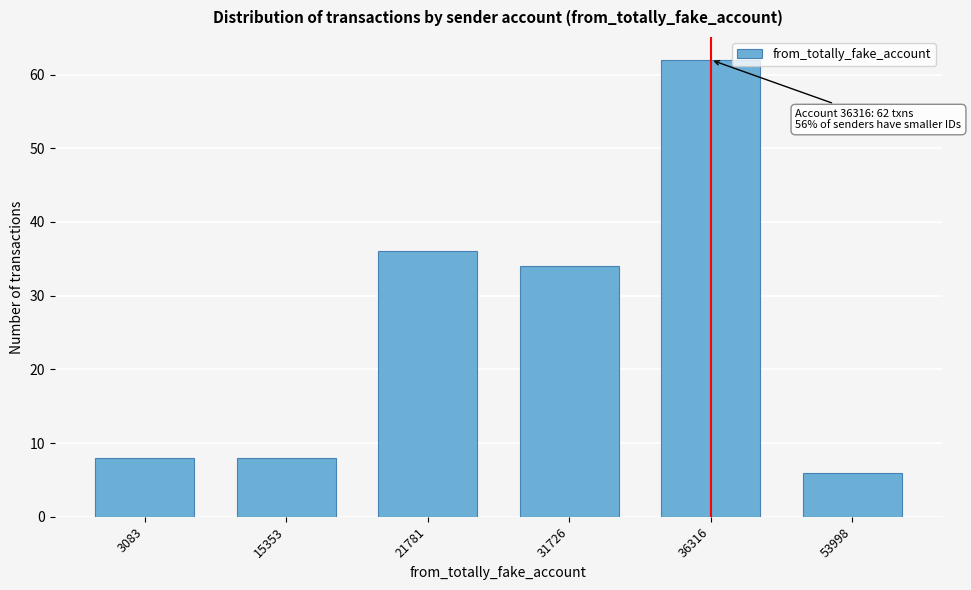

Reading left to right, list all the values displayed in this chart.

8	8	36	34	62	6